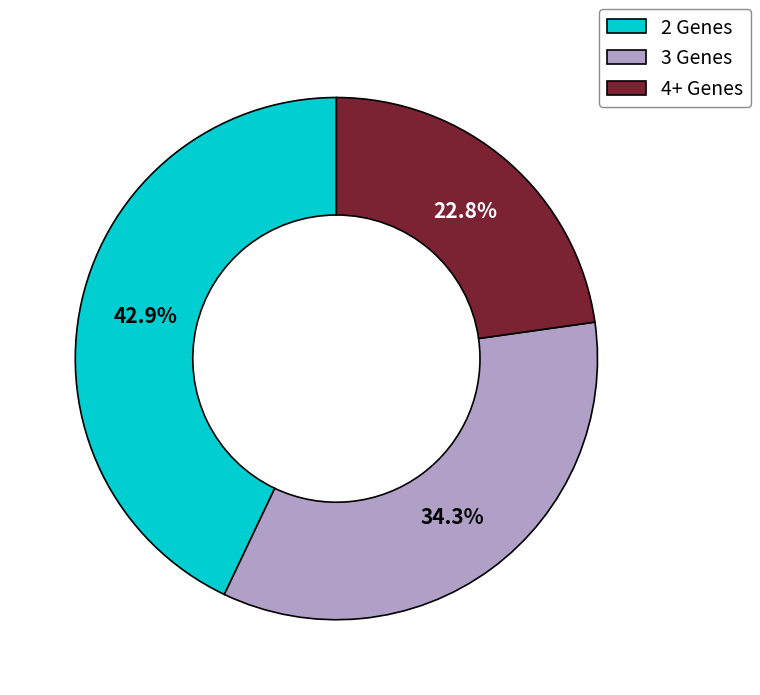

What percentage do 3 Genes and 2 Genes together represent?

77.2%